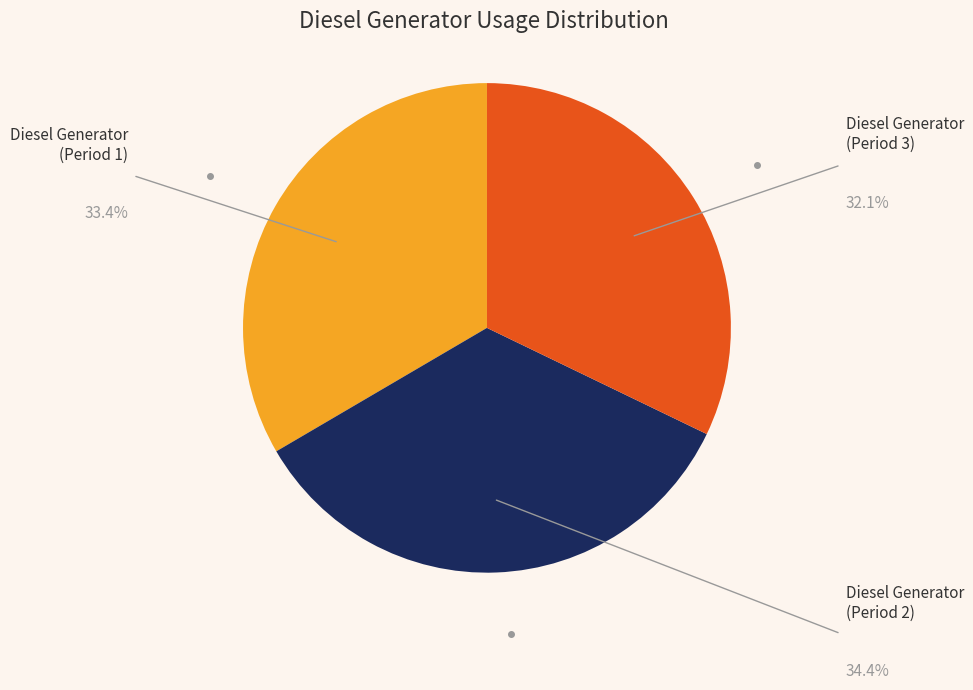

Is there a majority slice in this chart?

No